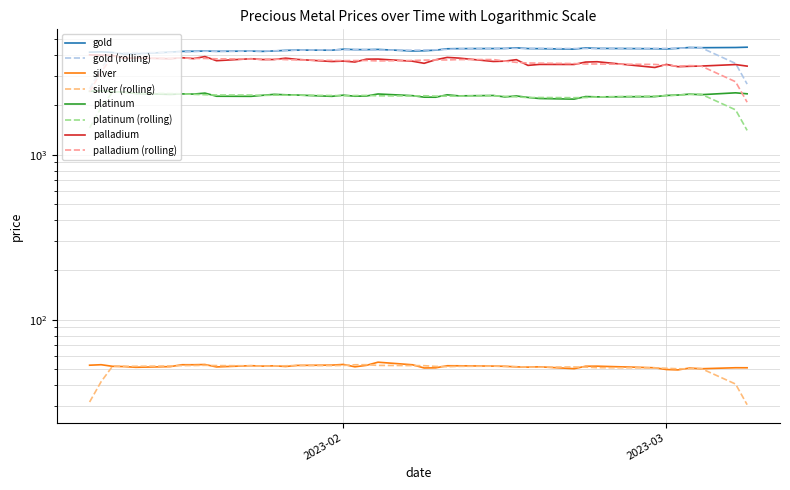

Does the chart have visible grid lines?

Yes